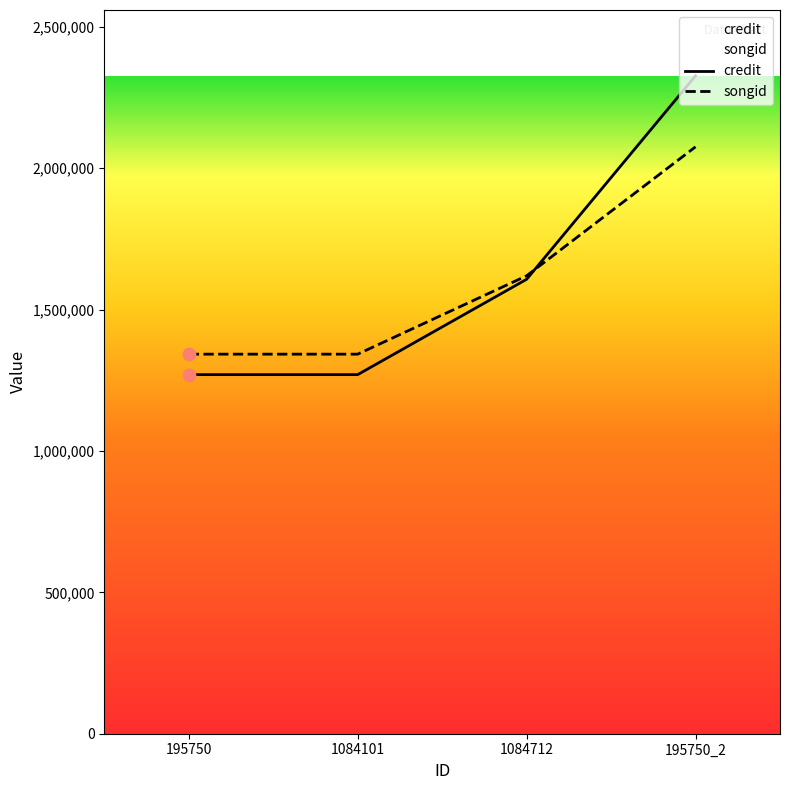

What are all the series names shown in the legend?

credit, songid